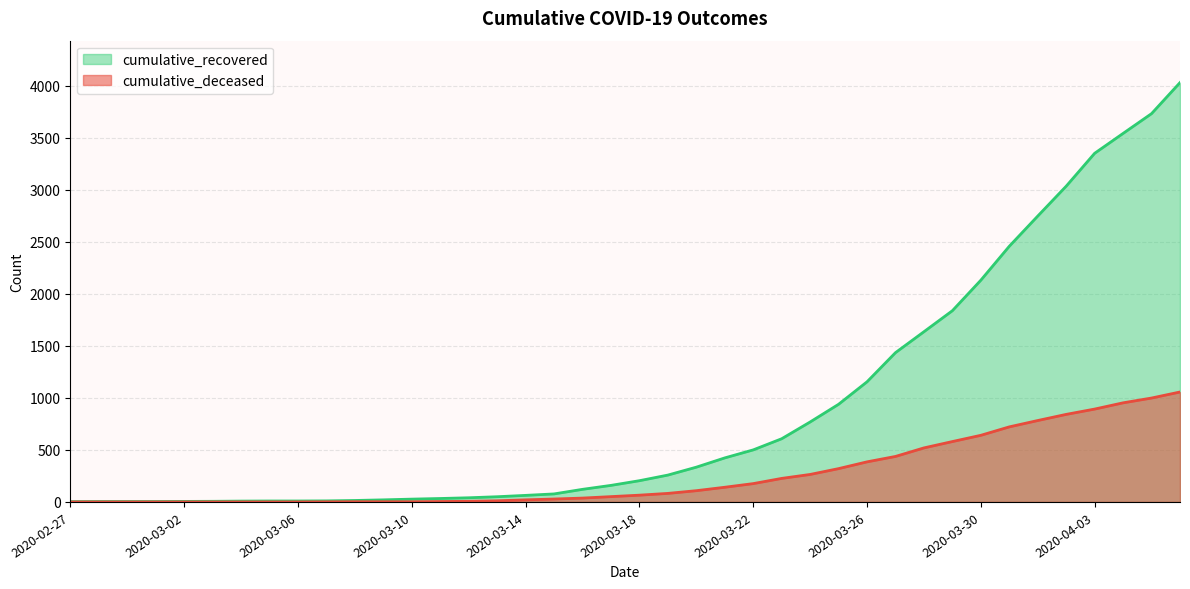

Which series has the widest spread of values?

cumulative_recovered